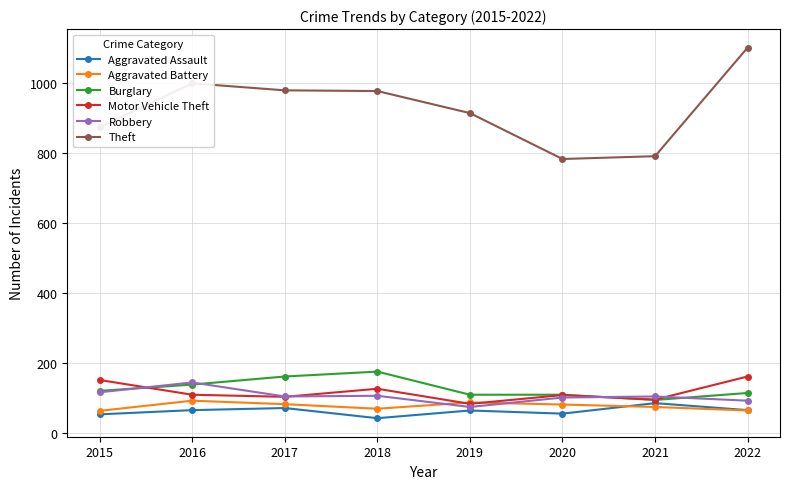

True or false: Burglary and Theft intersect in this chart.

False